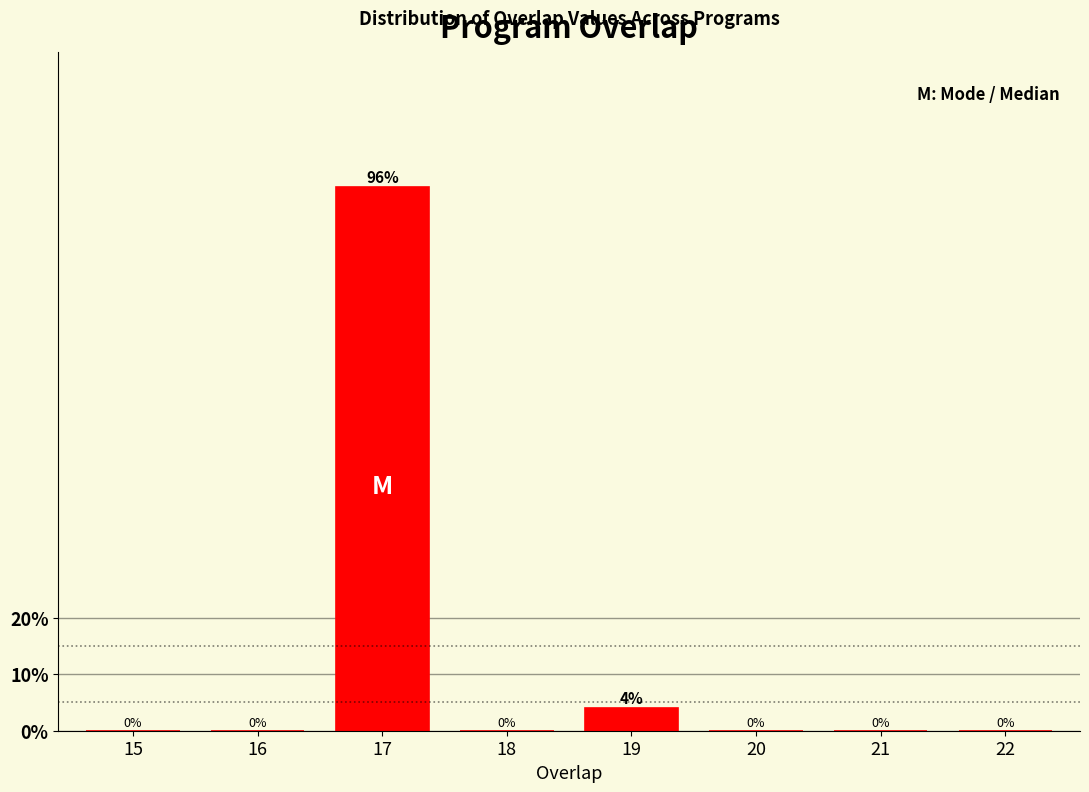

Reading left to right, what are all the values shown in this chart?

15=0	16=0	17=96	18=0	19=4	20=0	21=0	22=0